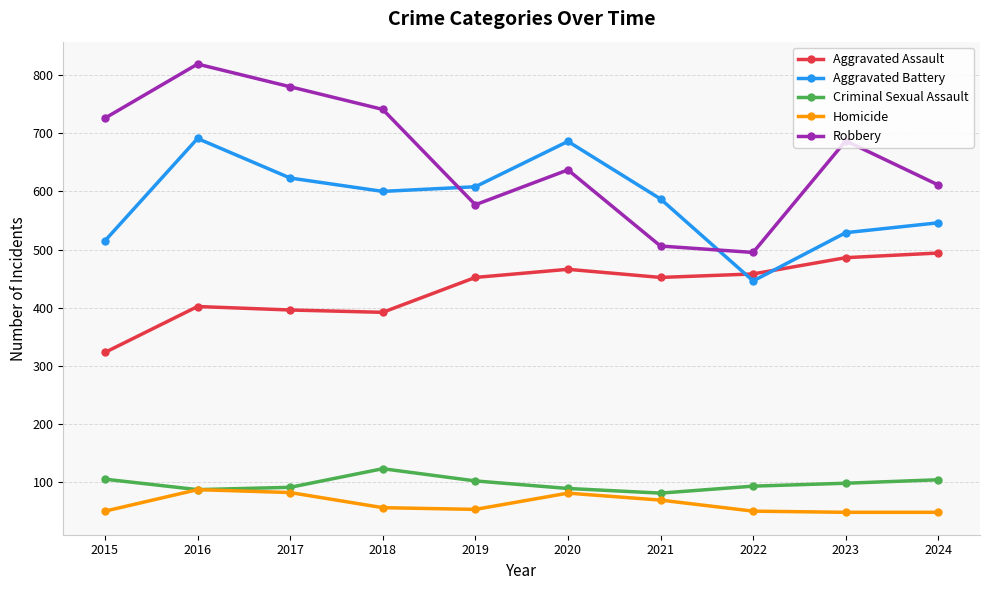

How many interior local peaks does the Robbery series have?

3